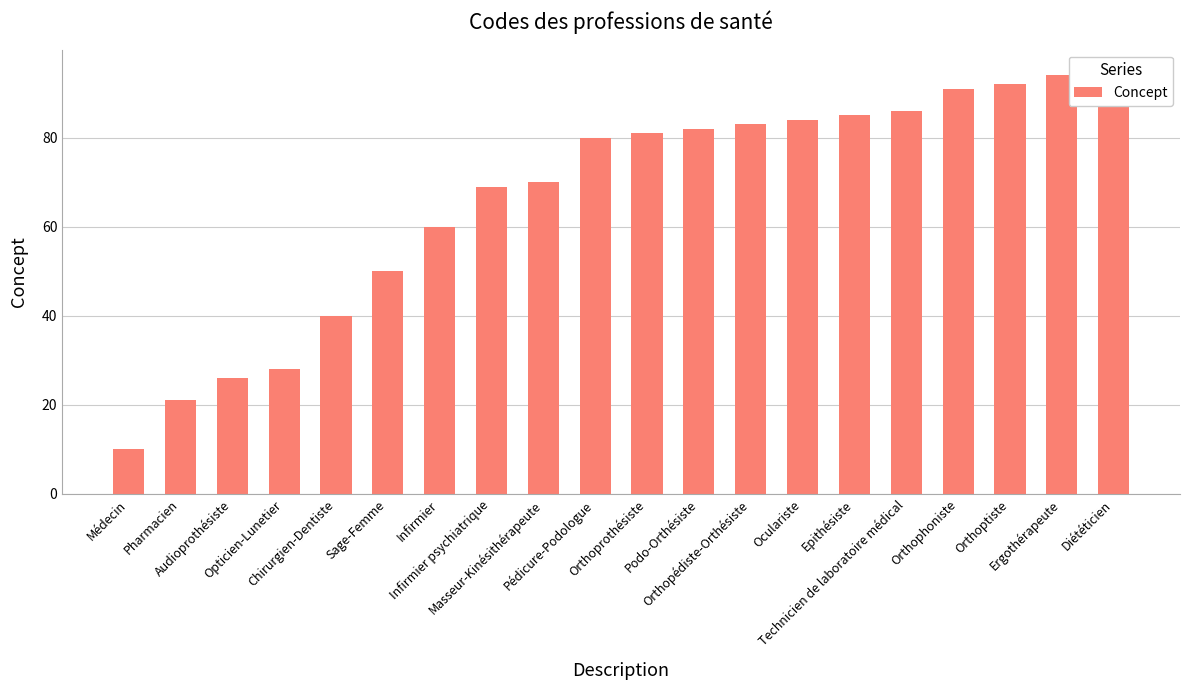

What is the sum of all values?

1327